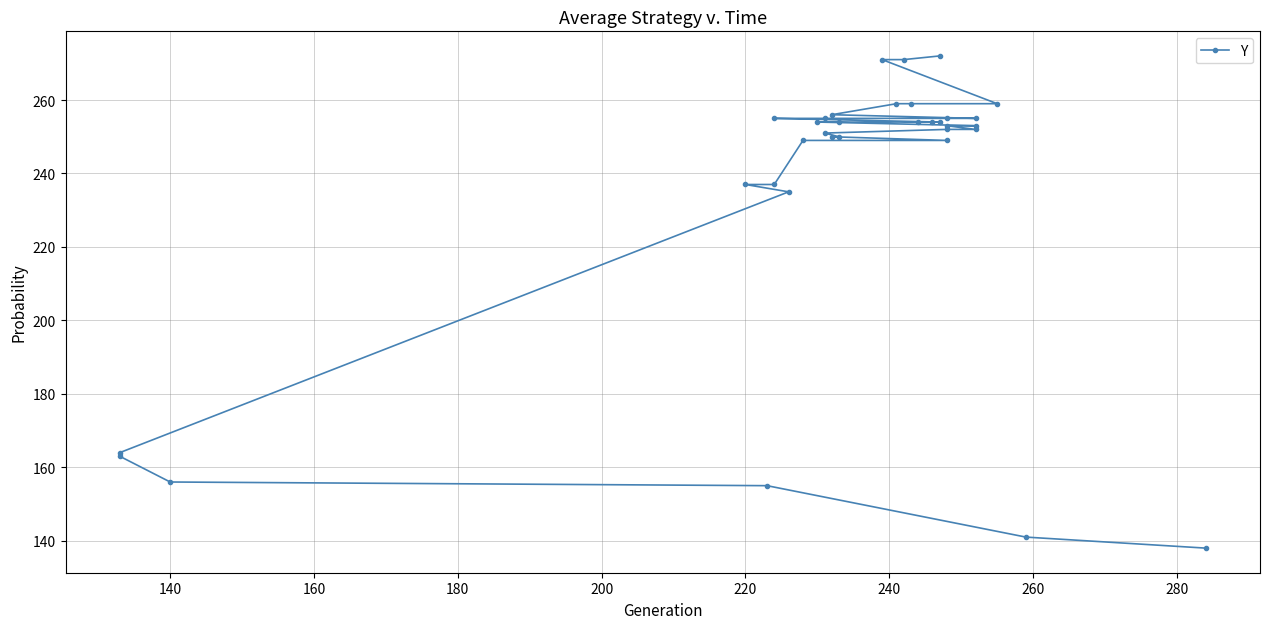

Reading right to left, extract all data points from this chart.

272	271	271	259	259	259	256	255	255	255	255	254	254	254	254	254	253	253	252	252	251	250	250	249	249	237	237	235	164	163	156	155	141	138